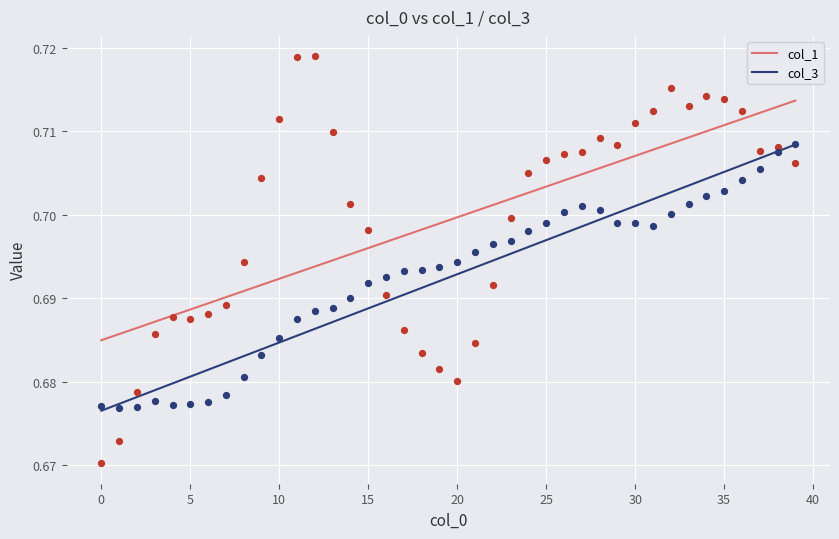

Which series reaches the maximum Y coordinate?

col_1